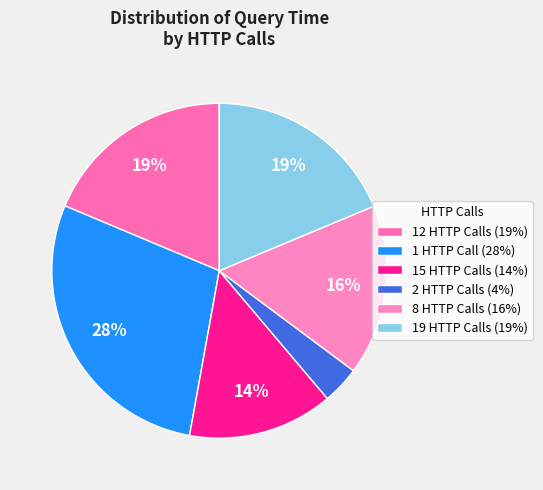

How many segments does this pie chart have?

6